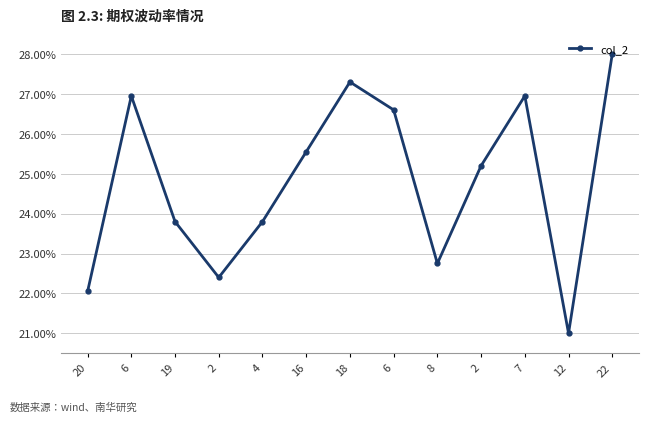

Is this an area chart (filled region under the line)?

No